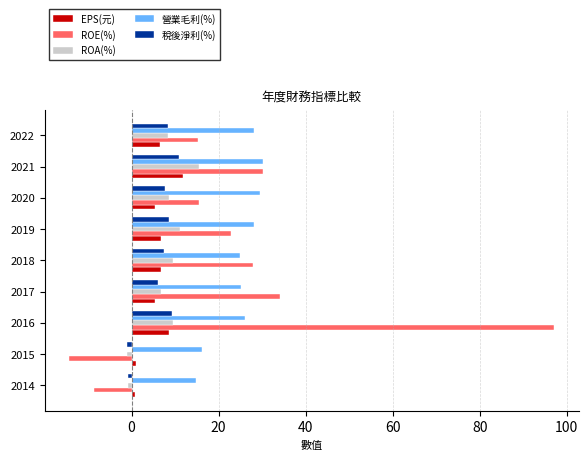

Which series has the widest spread of values?

ROE(%)